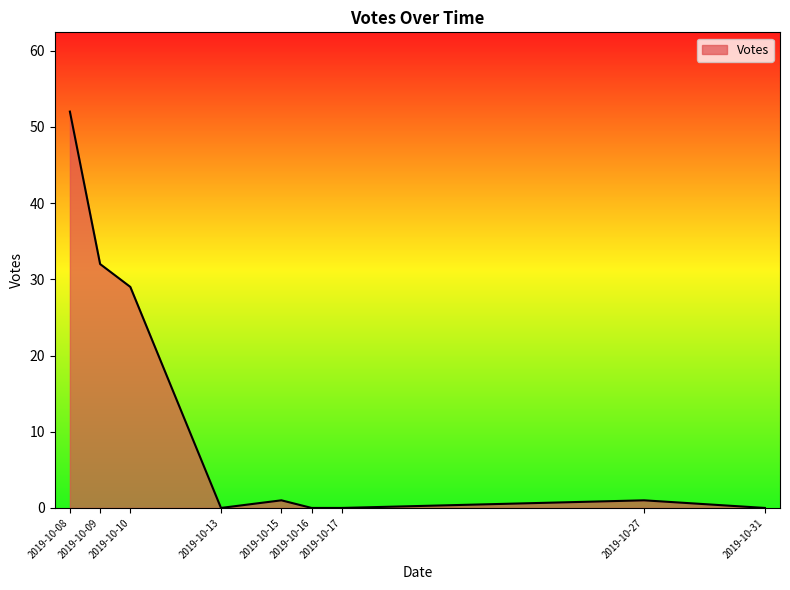

What is the sum of all values?

115